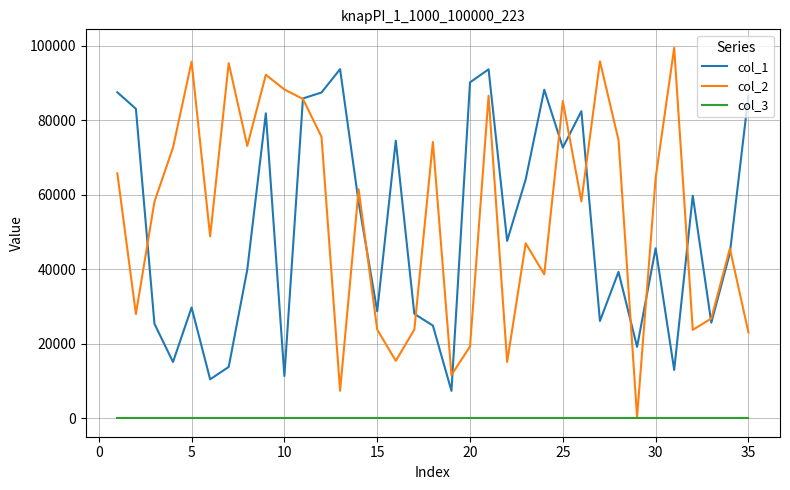

True or false: col_3 and col_1 cross at least once.

False